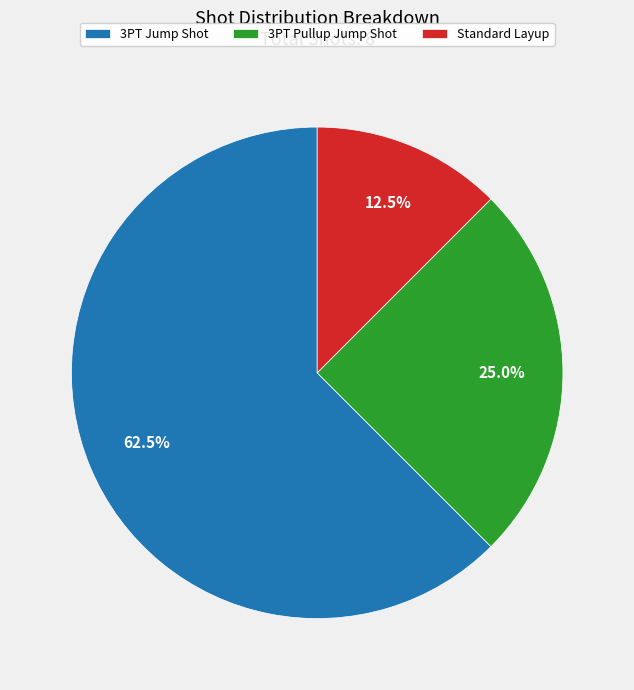

What is the ratio of the value at 3PT Pullup Jump Shot to the value at Standard Layup?

2.0